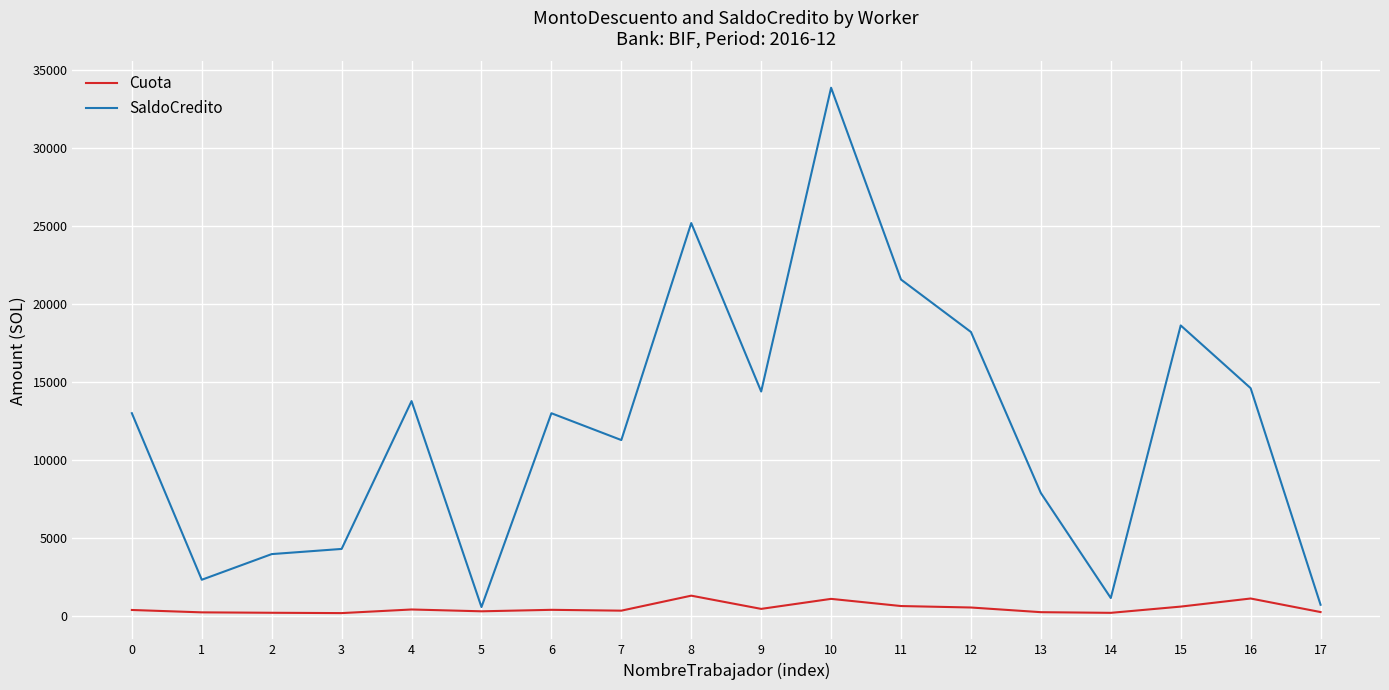

Is it true that Cuota equals 1315.4 at 8?

True